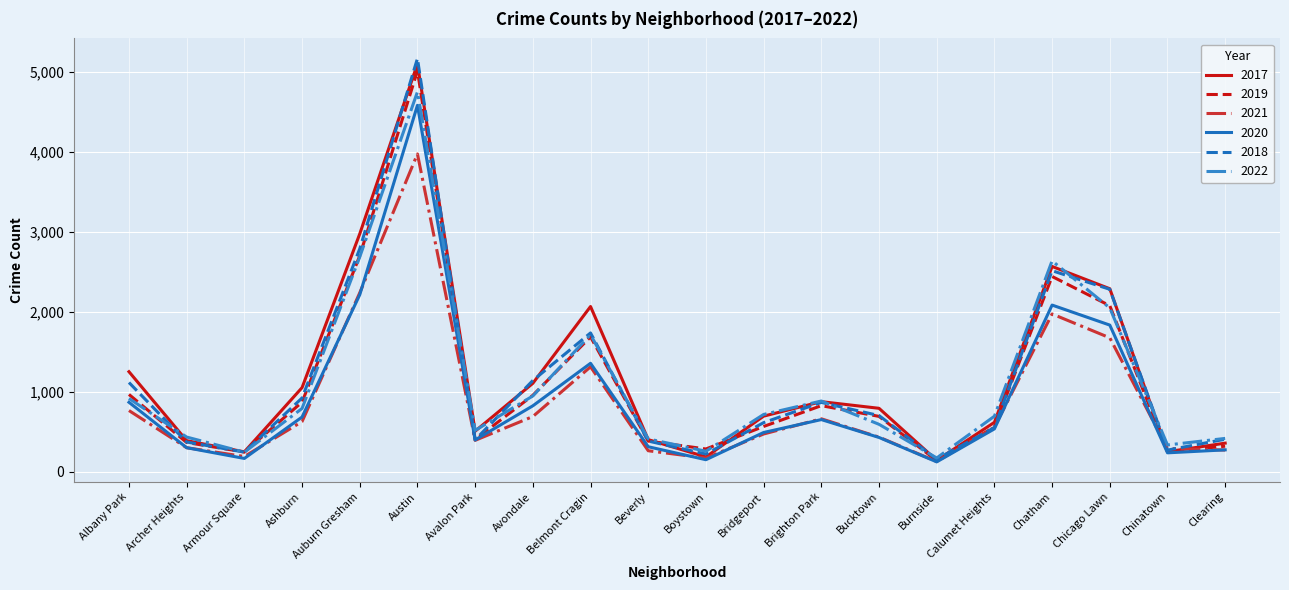

Does the chart display data point markers on the line(s)?

No